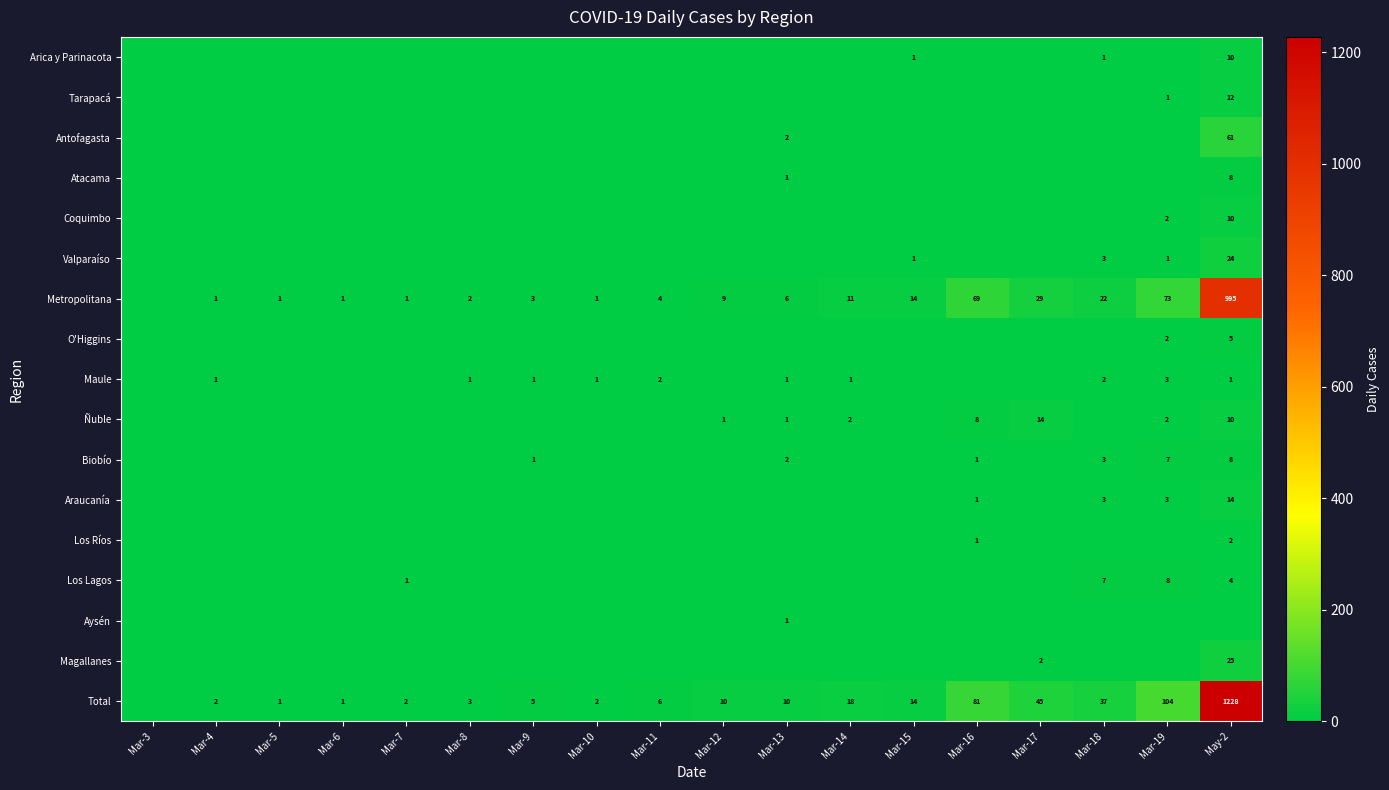

The value of Ñuble at Mar-19 is 2. True or false?

True